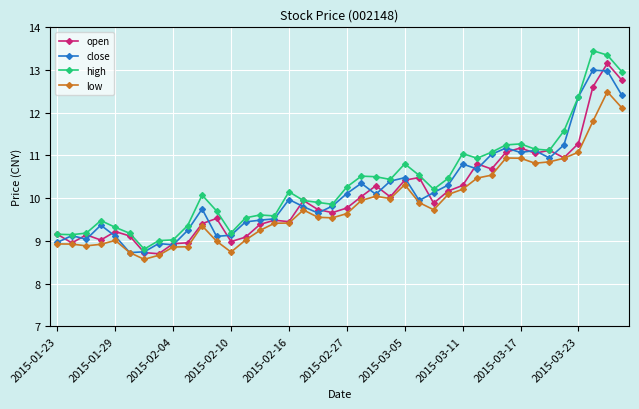

At how many categories does at least one series exceed 8?

40